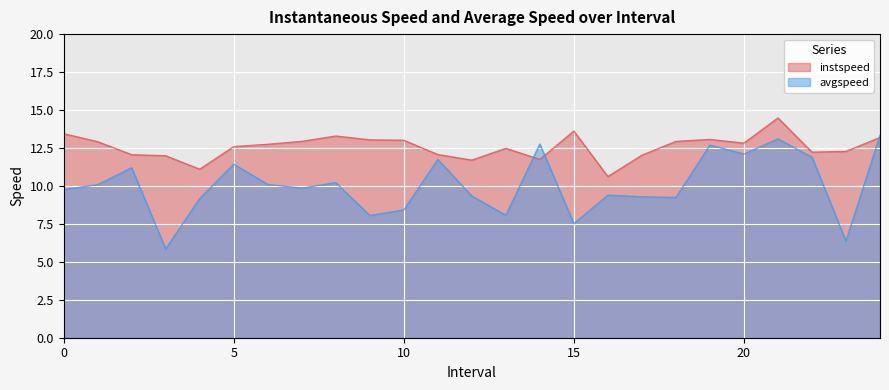

Reading left to right, extract all data points from this chart.

instspeed: 0.0=13.4	1.0=12.9	2.0=12.1	3.0=12.0	4.0=11.1	5.0=12.6	6.0=12.7	7.0=12.9	8.0=13.3	9.0=13.0	10.0=13.0	11.0=12.1	12.0=11.7	13.0=12.5	14.0=11.7	15.0=13.6	16.0=10.6	17.0=12.0	18.0=12.9	19.0=13.1	20.0=12.8	21.0=14.5	22.0=12.2	23.0=12.3	24.0=13.2
avgspeed: 0.0=9.8	1.0=10.1	2.0=11.2	3.0=5.8	4.0=9.2	5.0=11.4	6.0=10.1	7.0=9.9	8.0=10.2	9.0=8.1	10.0=8.4	11.0=11.7	12.0=9.3	13.0=8.1	14.0=12.8	15.0=7.5	16.0=9.4	17.0=9.3	18.0=9.2	19.0=12.7	20.0=12.1	21.0=13.1	22.0=11.9	23.0=6.4	24.0=13.3